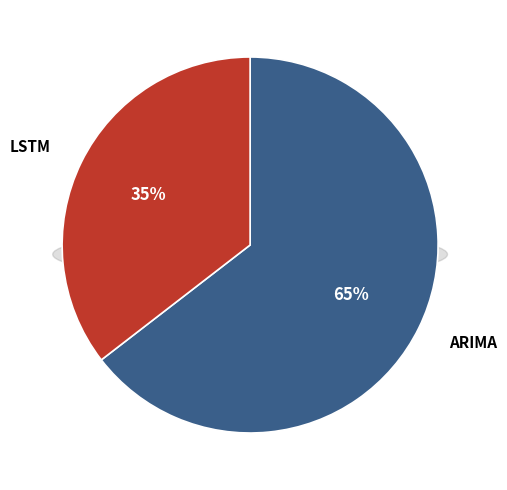

What percentage is the ARIMA slice, to the nearest percent?

65%